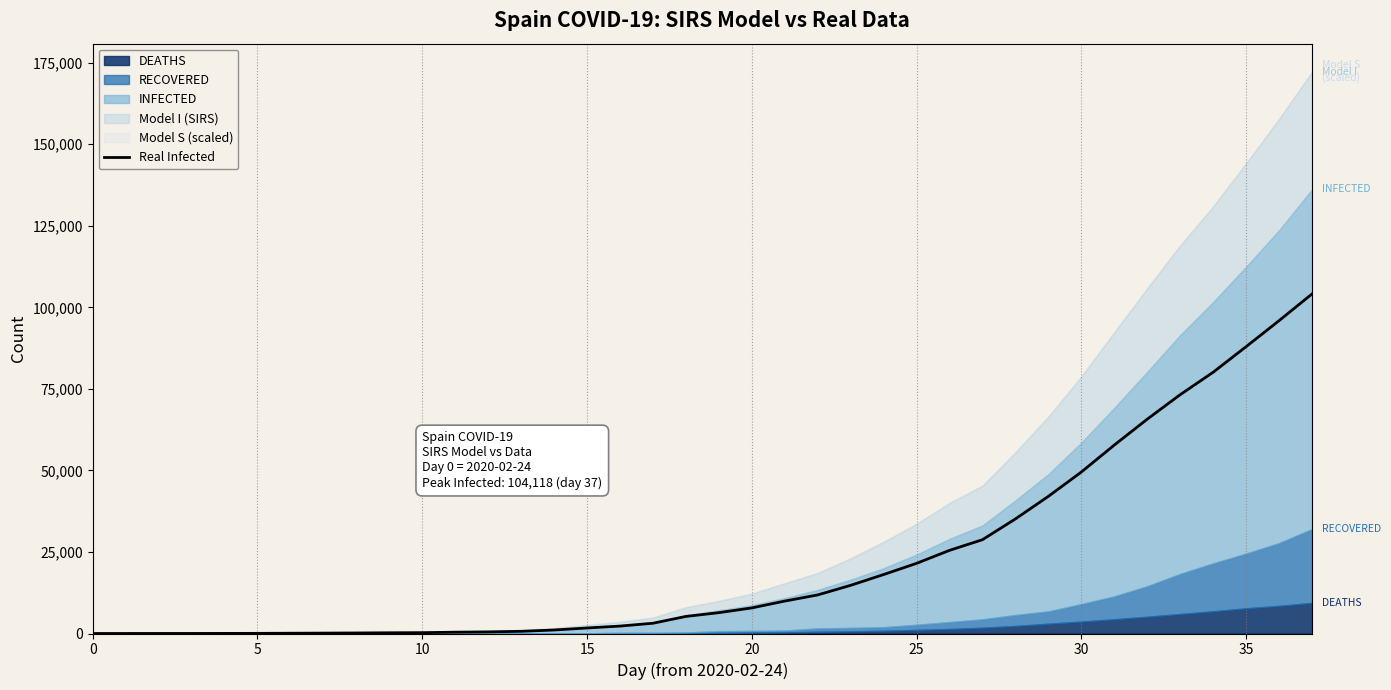

What is the change in value from 20 to 31?

+57754